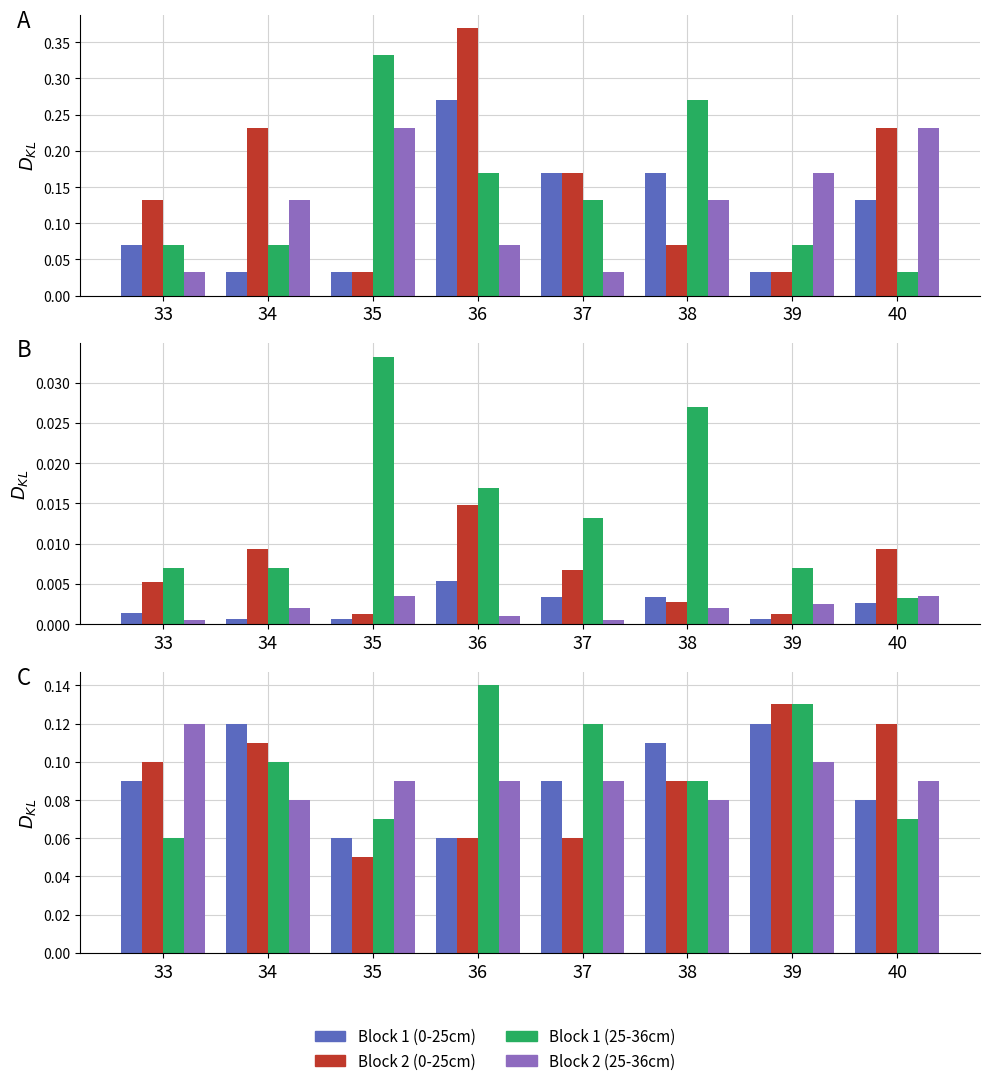

How many data points does each series have?

8